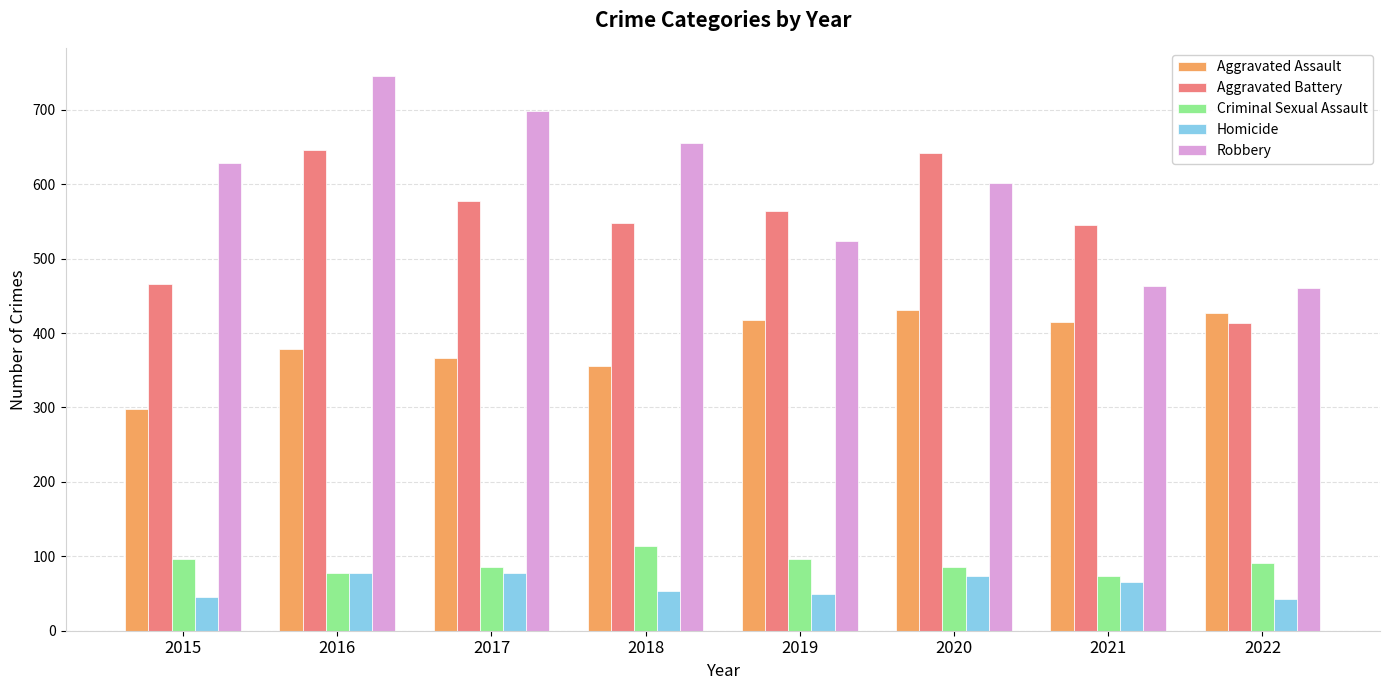

True or false: Aggravated Battery has a value of 564 at 2019.

True